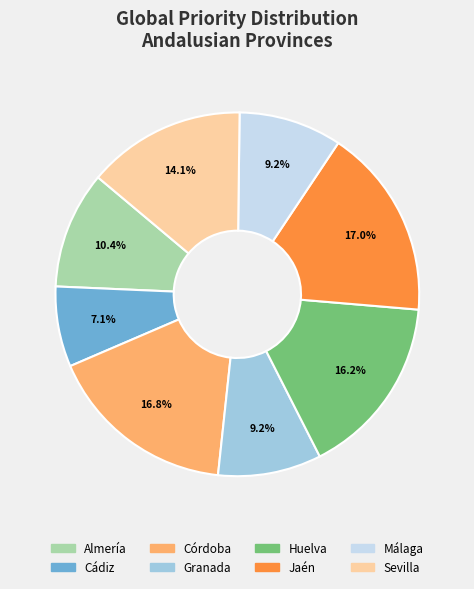

To the nearest percent, what portion does Córdoba represent?

17%